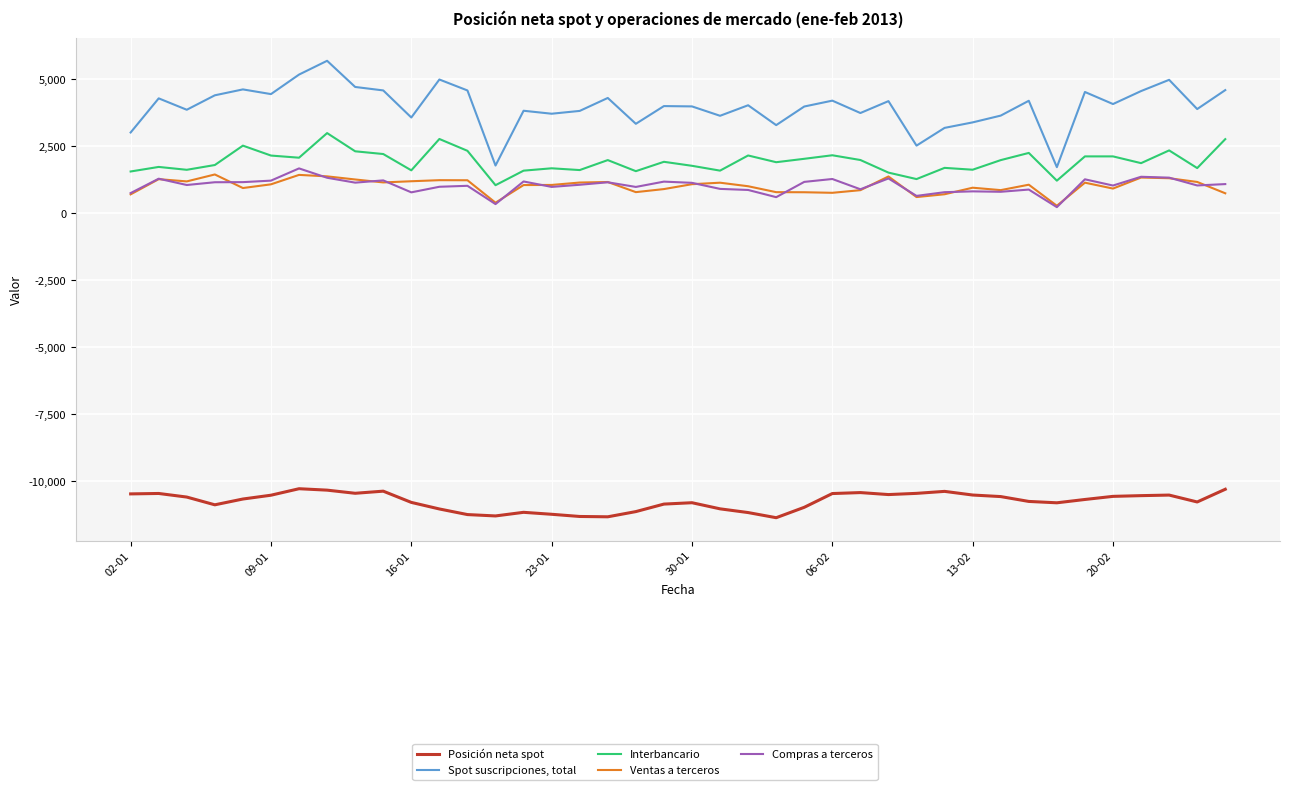

Which series has the widest spread of values?

Spot suscripciones, total